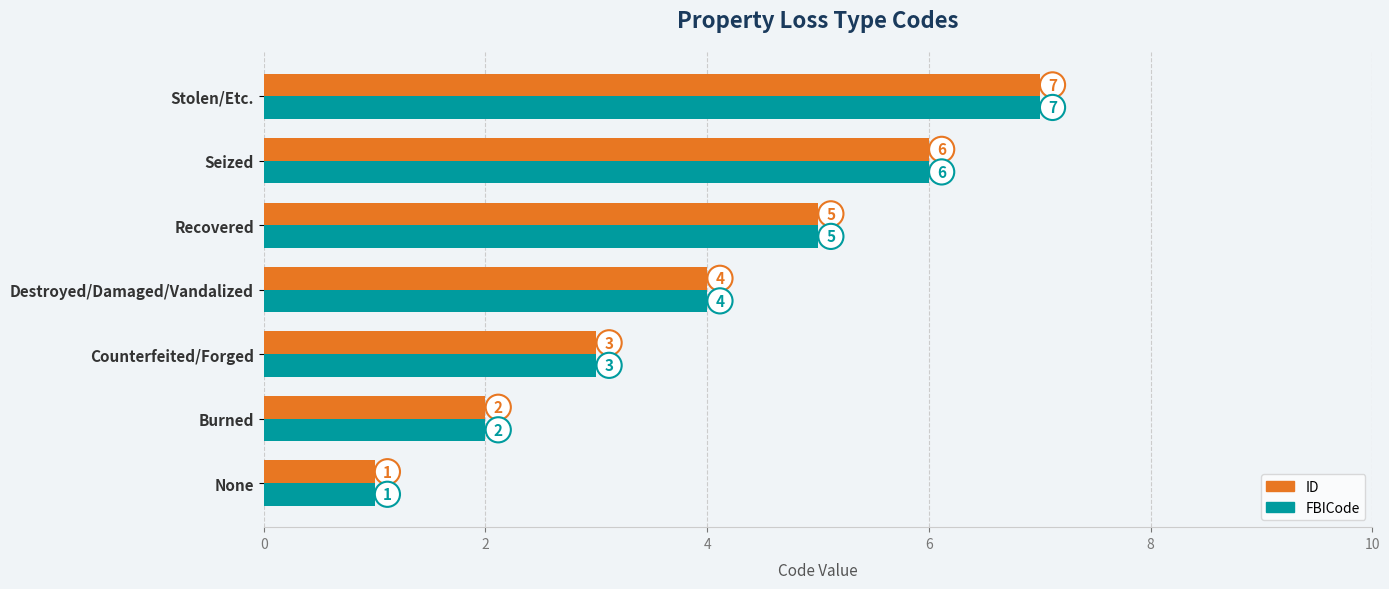

Read the FBICode value at Counterfeited/Forged.

3